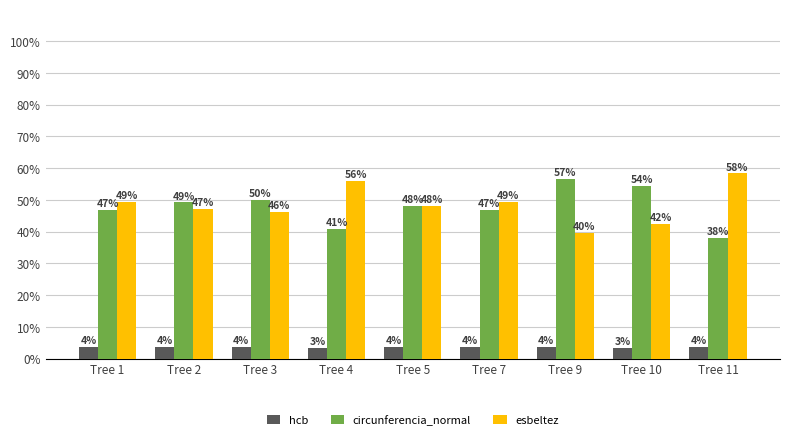

Are the bars grouped side by side (vs. stacked)?

Yes